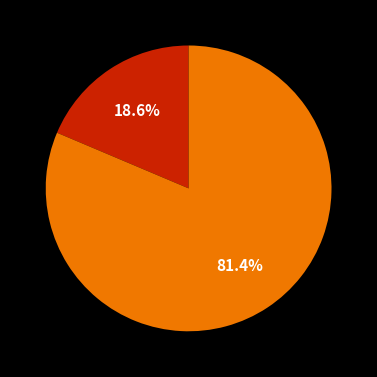

Is there any slice that represents more than half of the pie?

Yes